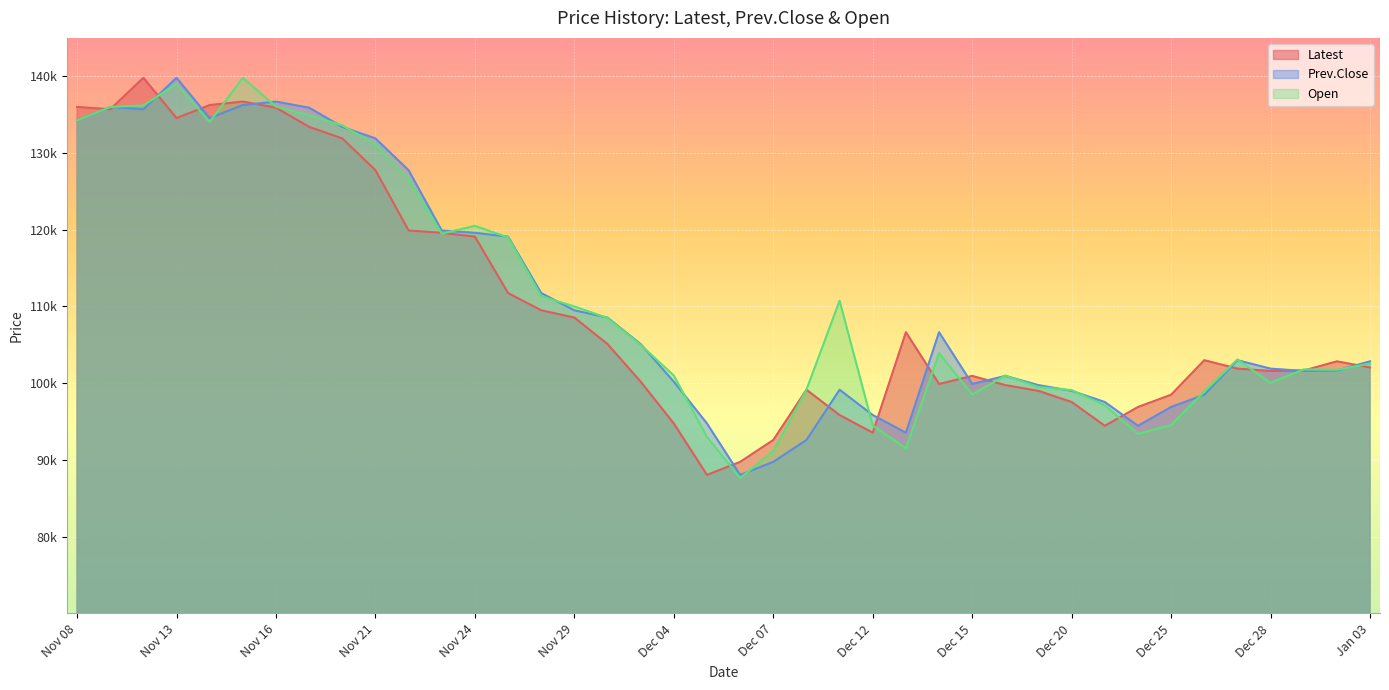

Where do Open and Prev.Close first cross each other?

Nov 10 and Nov 13